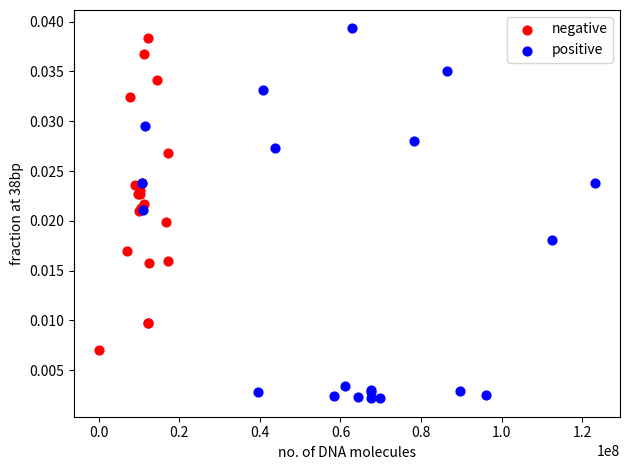

Which series reaches the minimum Y coordinate?

positive